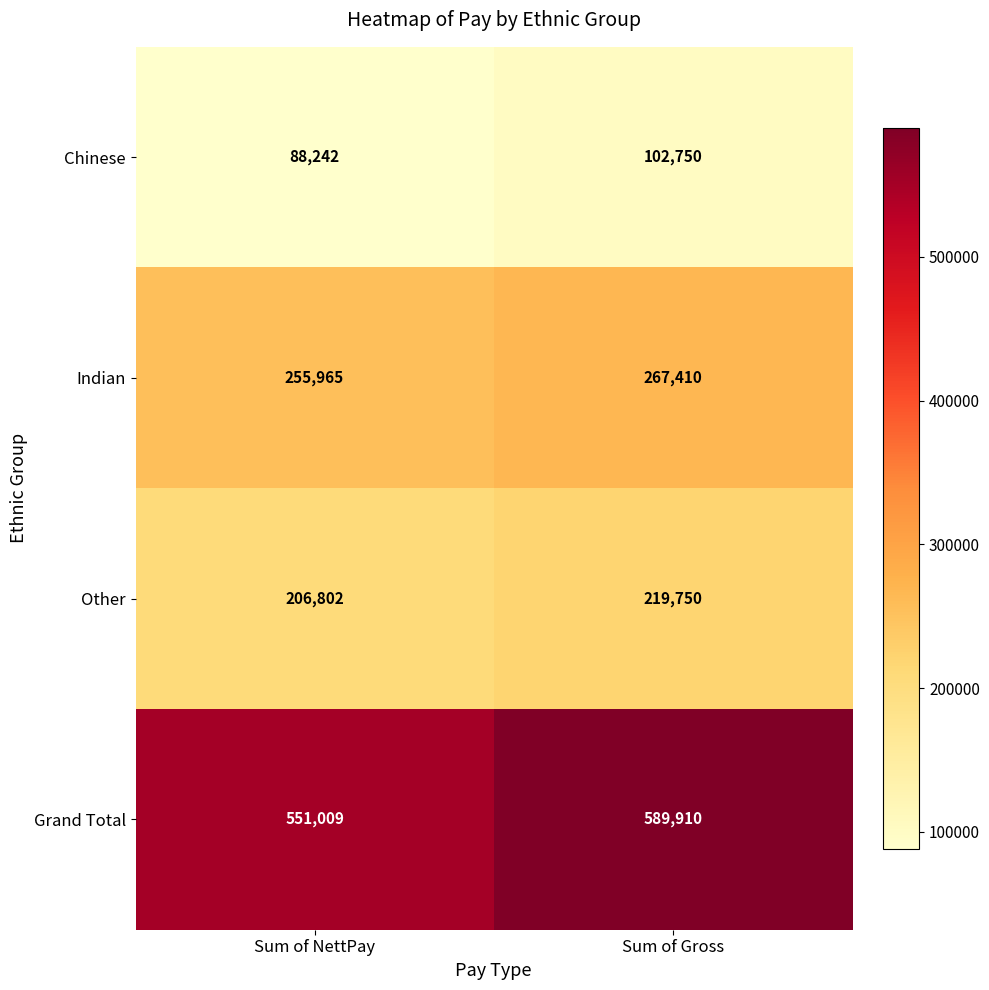

At which category does the chart reach its minimum across all series?

Sum of NettPay